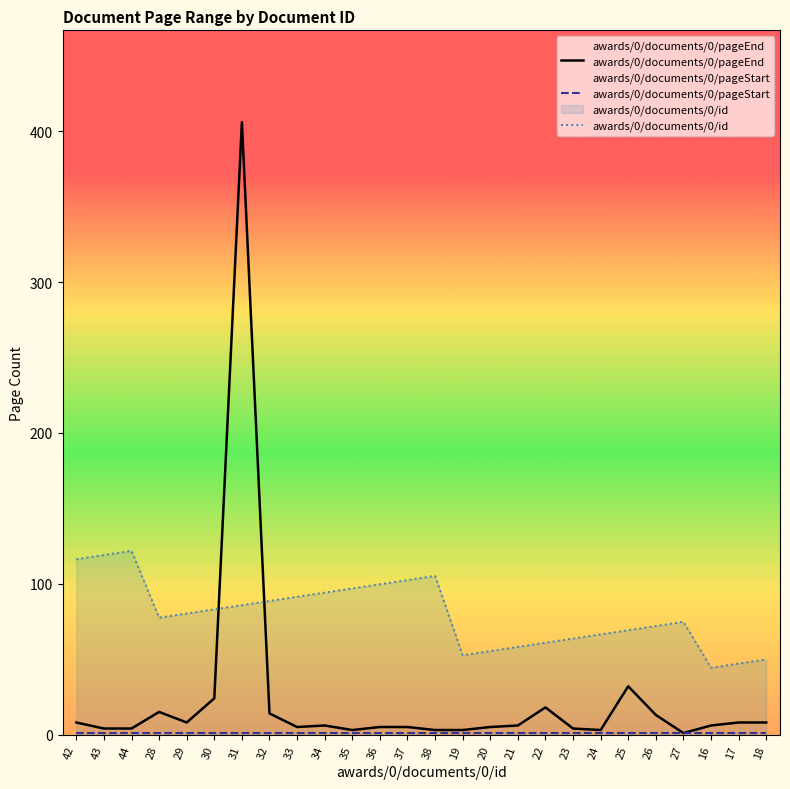

Where does the awards/0/documents/0/id series first go above 80?

42